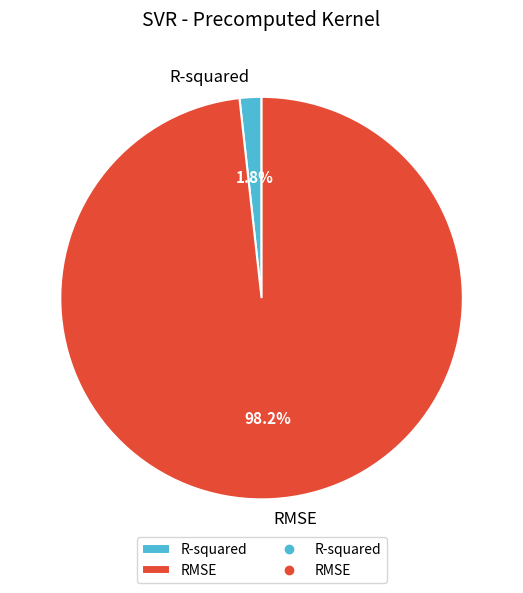

To the nearest percent, what is the difference between the R-squared and RMSE slice percentages?

96%